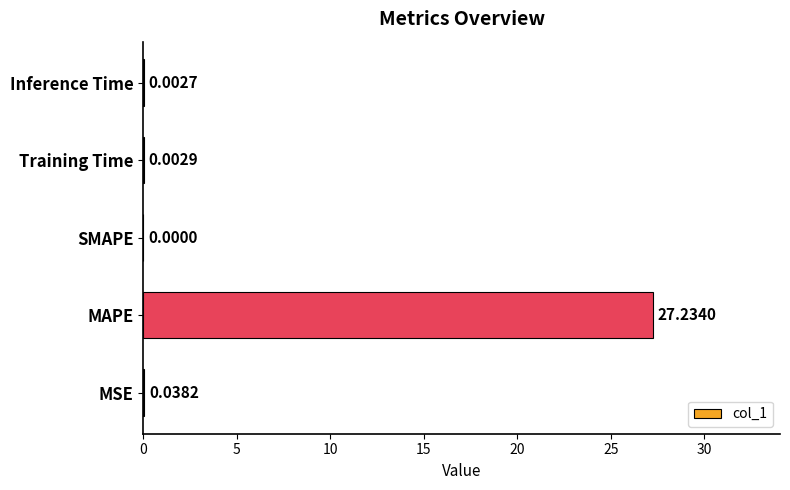

How many distinct data groups are displayed?

1